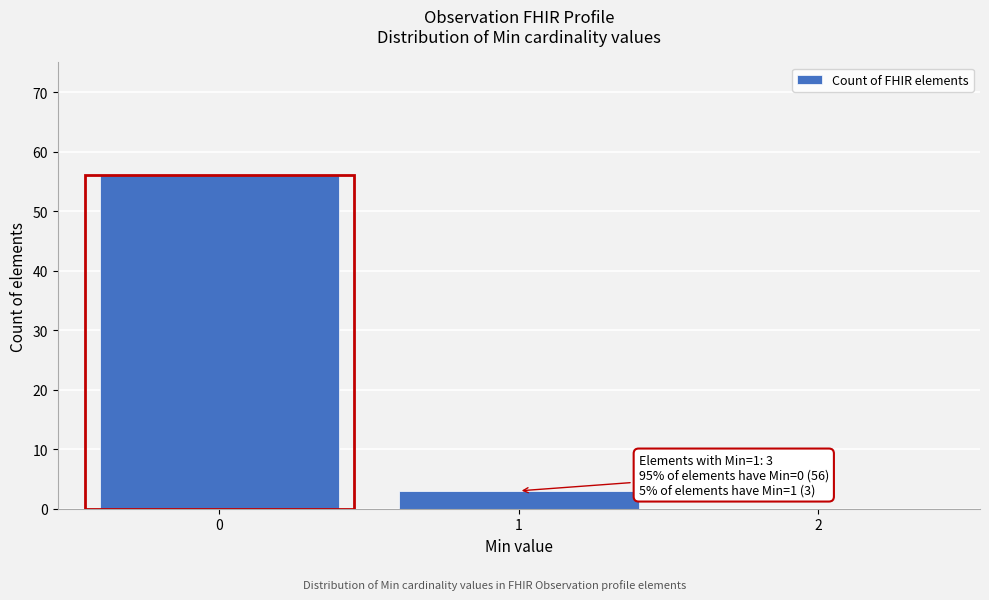

Which range on the x-axis has the tallest bar?

-0.5 to 0.5